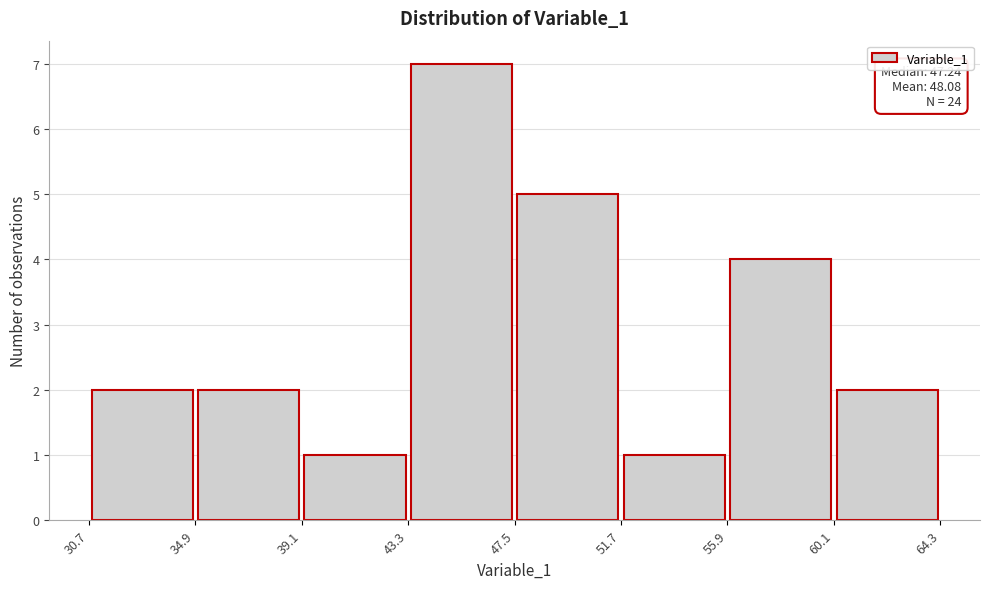

Over which range of the x-axis is the bar tallest?

43.3 to 47.5